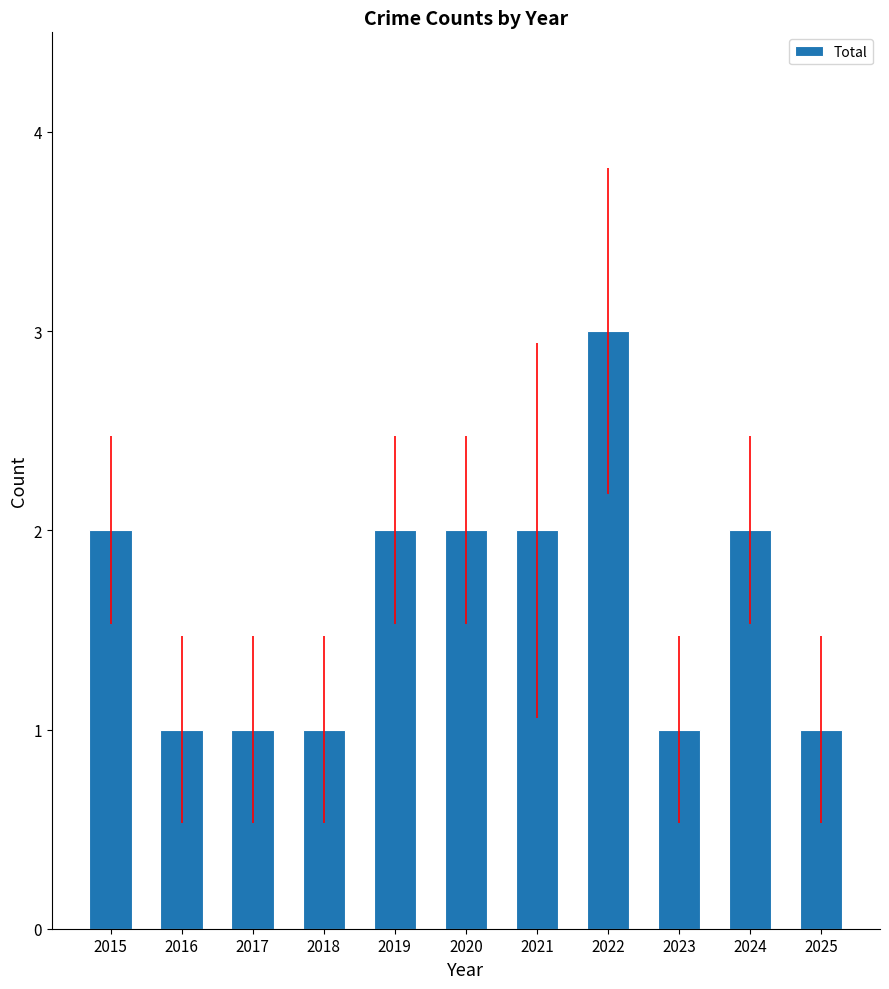

How many data points does each series have?

11